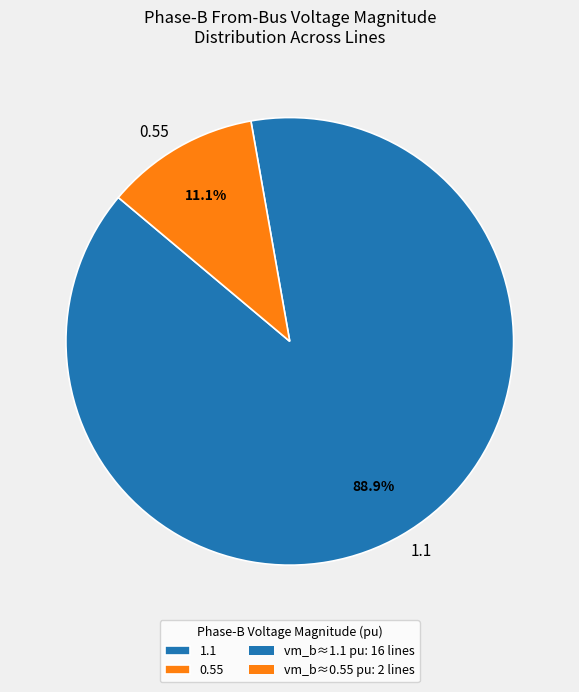

Which has a higher value, 1.1 or 0.55?

1.1